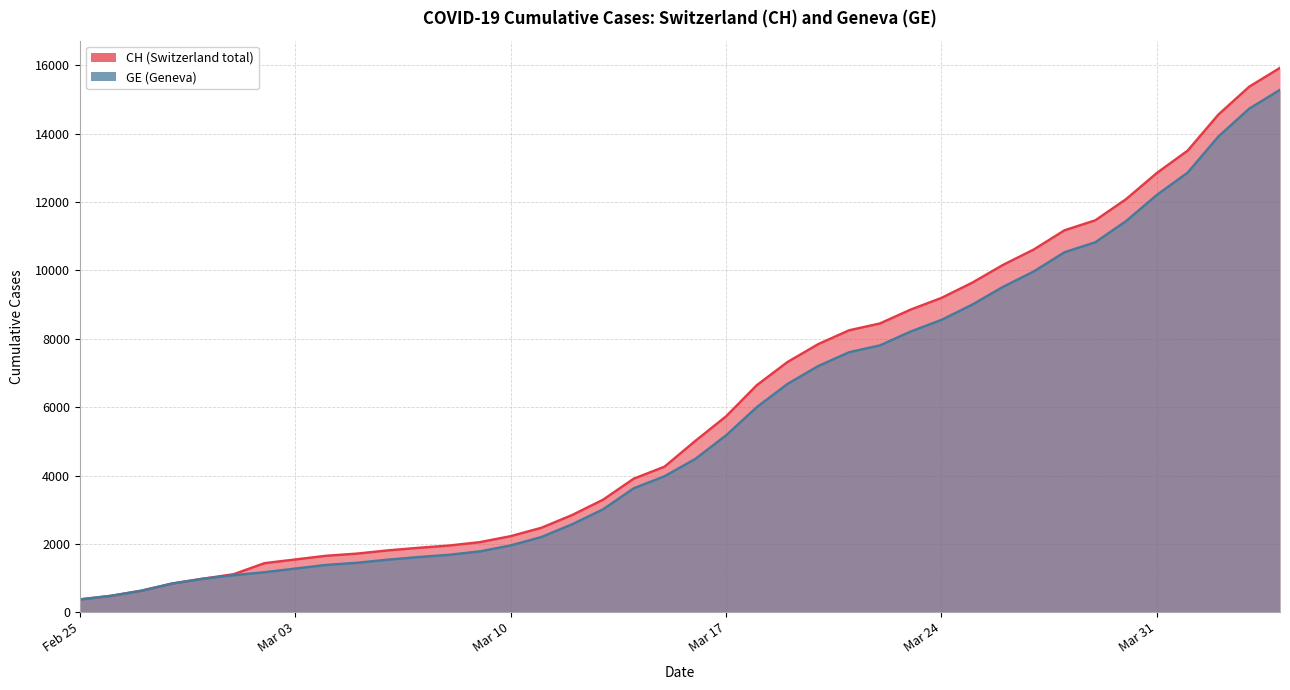

What is the minimum value shown in the chart?

375